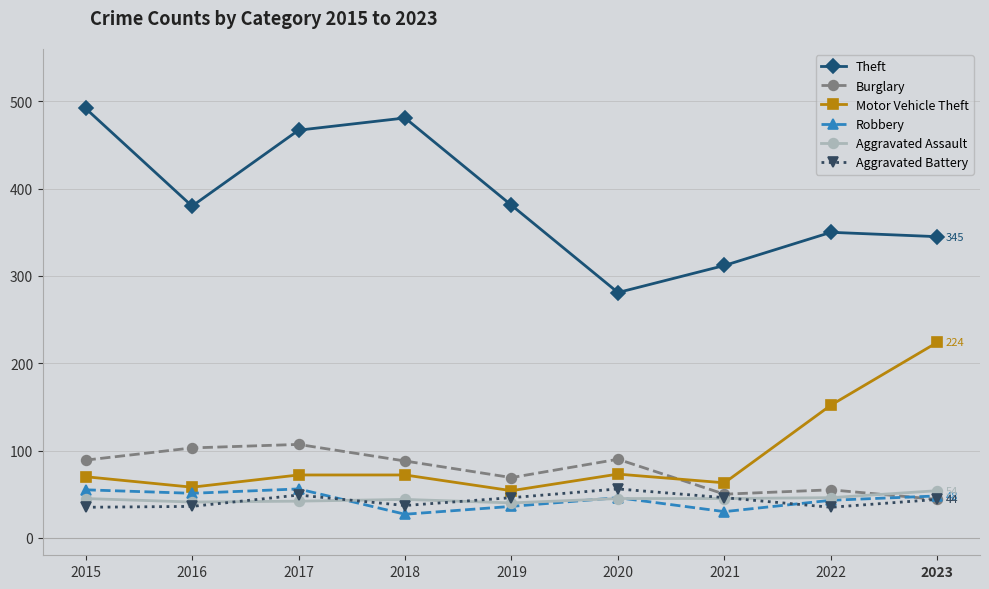

In Robbery, how many points are higher than both neighbors (excluding endpoints)?

2